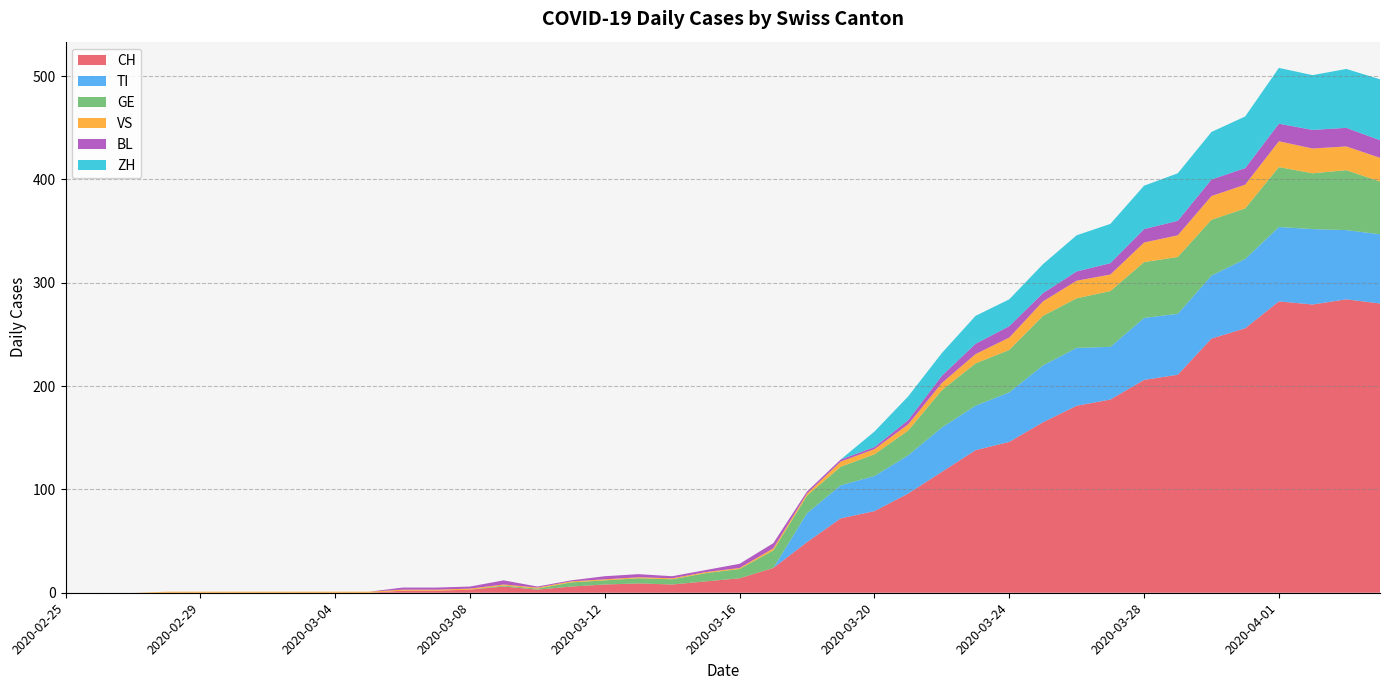

Reading left to right, what are all the values shown in this chart?

CH: 2020-02-25=0	2020-02-26=0	2020-02-27=0	2020-02-28=0	2020-02-29=0	2020-03-01=0	2020-03-02=0	2020-03-03=0	2020-03-04=0	2020-03-05=0	2020-03-06=2	2020-03-07=2	2020-03-08=3	2020-03-09=6	2020-03-10=3	2020-03-11=6	2020-03-12=8	2020-03-13=9	2020-03-14=8	2020-03-15=11	2020-03-16=14	2020-03-17=24	2020-03-18=49	2020-03-19=72	2020-03-20=79	2020-03-21=96	2020-03-22=117	2020-03-23=138	2020-03-24=146	2020-03-25=165	2020-03-26=181	2020-03-27=187	2020-03-28=206	2020-03-29=211	2020-03-30=246	2020-03-31=256	2020-04-01=282	2020-04-02=279	2020-04-03=284	2020-04-04=280
TI: 2020-02-25=0	2020-02-26=0	2020-02-27=0	2020-02-28=0	2020-02-29=0	2020-03-01=0	2020-03-02=0	2020-03-03=0	2020-03-04=0	2020-03-05=0	2020-03-06=0	2020-03-07=0	2020-03-08=0	2020-03-09=0	2020-03-10=0	2020-03-11=0	2020-03-12=0	2020-03-13=0	2020-03-14=0	2020-03-15=0	2020-03-16=0	2020-03-17=0	2020-03-18=28	2020-03-19=32	2020-03-20=34	2020-03-21=37	2020-03-22=43	2020-03-23=43	2020-03-24=48	2020-03-25=55	2020-03-26=56	2020-03-27=51	2020-03-28=60	2020-03-29=59	2020-03-30=61	2020-03-31=67	2020-04-01=72	2020-04-02=73	2020-04-03=67	2020-04-04=67
GE: 2020-02-25=0	2020-02-26=0	2020-02-27=0	2020-02-28=0	2020-02-29=0	2020-03-01=0	2020-03-02=0	2020-03-03=0	2020-03-04=0	2020-03-05=0	2020-03-06=0	2020-03-07=0	2020-03-08=0	2020-03-09=1	2020-03-10=1	2020-03-11=4	2020-03-12=4	2020-03-13=5	2020-03-14=5	2020-03-15=8	2020-03-16=9	2020-03-17=17	2020-03-18=17	2020-03-19=18	2020-03-20=21	2020-03-21=24	2020-03-22=36	2020-03-23=41	2020-03-24=41	2020-03-25=48	2020-03-26=48	2020-03-27=54	2020-03-28=54	2020-03-29=55	2020-03-30=54	2020-03-31=49	2020-04-01=58	2020-04-02=54	2020-04-03=58	2020-04-04=51
VS: 2020-02-25=0	2020-02-26=0	2020-02-27=0	2020-02-28=1	2020-02-29=1	2020-03-01=1	2020-03-02=1	2020-03-03=1	2020-03-04=1	2020-03-05=1	2020-03-06=1	2020-03-07=1	2020-03-08=1	2020-03-09=1	2020-03-10=1	2020-03-11=1	2020-03-12=1	2020-03-13=1	2020-03-14=1	2020-03-15=1	2020-03-16=1	2020-03-17=2	2020-03-18=2	2020-03-19=5	2020-03-20=5	2020-03-21=6	2020-03-22=7	2020-03-23=9	2020-03-24=12	2020-03-25=14	2020-03-26=17	2020-03-27=16	2020-03-28=19	2020-03-29=21	2020-03-30=23	2020-03-31=23	2020-04-01=25	2020-04-02=24	2020-04-03=23	2020-04-04=23
BL: 2020-02-25=0	2020-02-26=0	2020-02-27=0	2020-02-28=0	2020-02-29=0	2020-03-01=0	2020-03-02=0	2020-03-03=0	2020-03-04=0	2020-03-05=0	2020-03-06=2	2020-03-07=2	2020-03-08=2	2020-03-09=4	2020-03-10=1	2020-03-11=1	2020-03-12=3	2020-03-13=3	2020-03-14=2	2020-03-15=2	2020-03-16=4	2020-03-17=5	2020-03-18=2	2020-03-19=2	2020-03-20=2	2020-03-21=4	2020-03-22=7	2020-03-23=10	2020-03-24=11	2020-03-25=8	2020-03-26=9	2020-03-27=11	2020-03-28=13	2020-03-29=14	2020-03-30=16	2020-03-31=16	2020-04-01=17	2020-04-02=18	2020-04-03=18	2020-04-04=17
ZH: 2020-02-25=0	2020-02-26=0	2020-02-27=0	2020-02-28=0	2020-02-29=0	2020-03-01=0	2020-03-02=0	2020-03-03=0	2020-03-04=0	2020-03-05=0	2020-03-06=0	2020-03-07=0	2020-03-08=0	2020-03-09=0	2020-03-10=0	2020-03-11=0	2020-03-12=0	2020-03-13=0	2020-03-14=0	2020-03-15=0	2020-03-16=0	2020-03-17=0	2020-03-18=0	2020-03-19=0	2020-03-20=15	2020-03-21=23	2020-03-22=22	2020-03-23=27	2020-03-24=26	2020-03-25=28	2020-03-26=35	2020-03-27=38	2020-03-28=42	2020-03-29=46	2020-03-30=46	2020-03-31=50	2020-04-01=54	2020-04-02=53	2020-04-03=57	2020-04-04=59